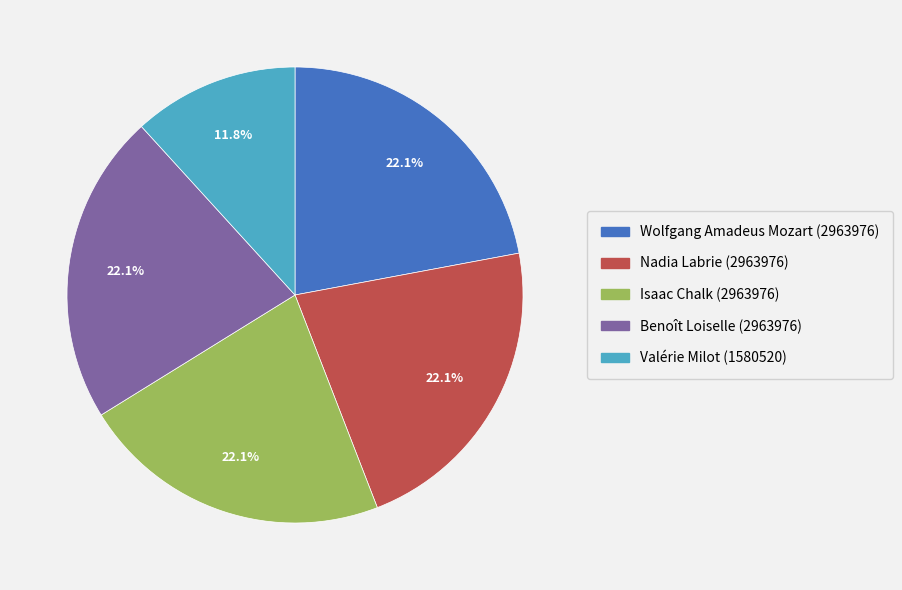

What percentage is the Isaac Chalk (2963976) slice, to the nearest percent?

22%